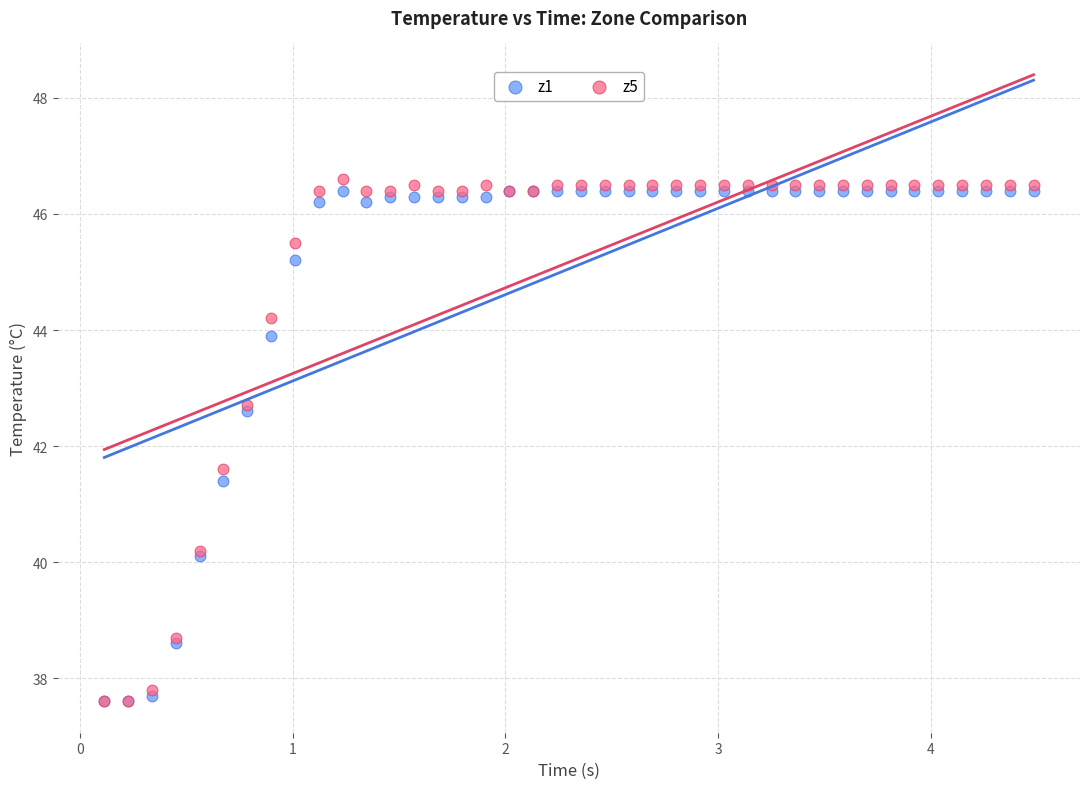

Across all series, what Y value is closest to 42?

41.6